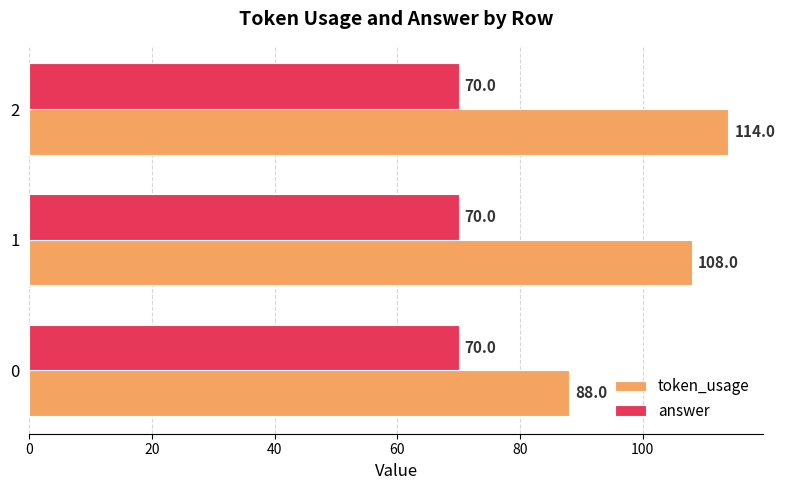

True or false: token_usage has a value of 180 at 1.

False